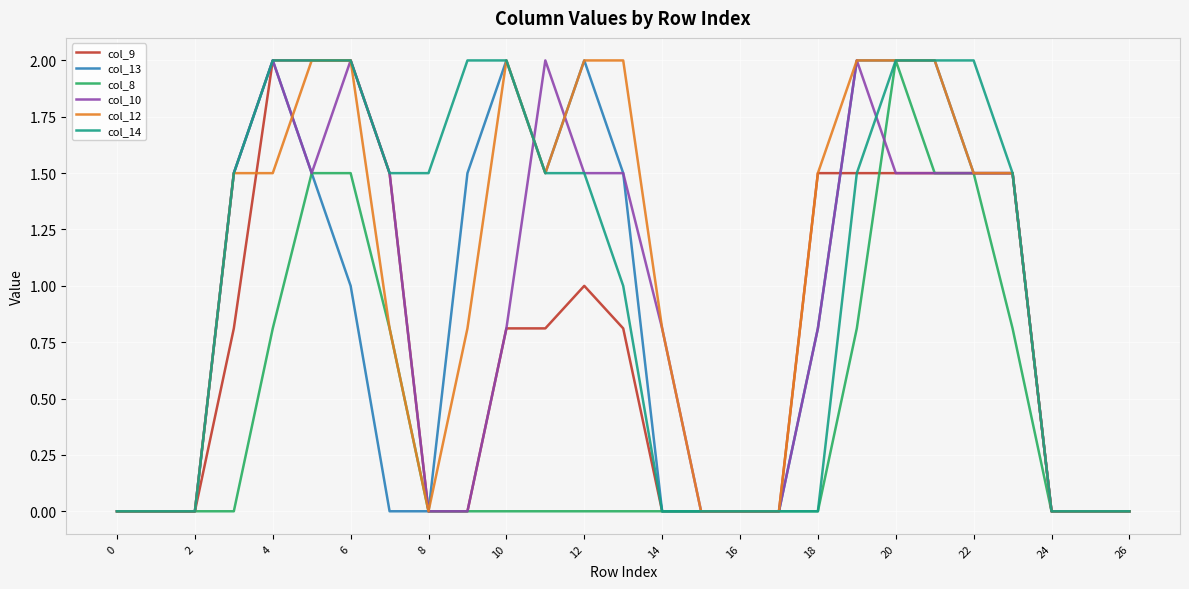

What is the maximum value shown in the chart?

2.0